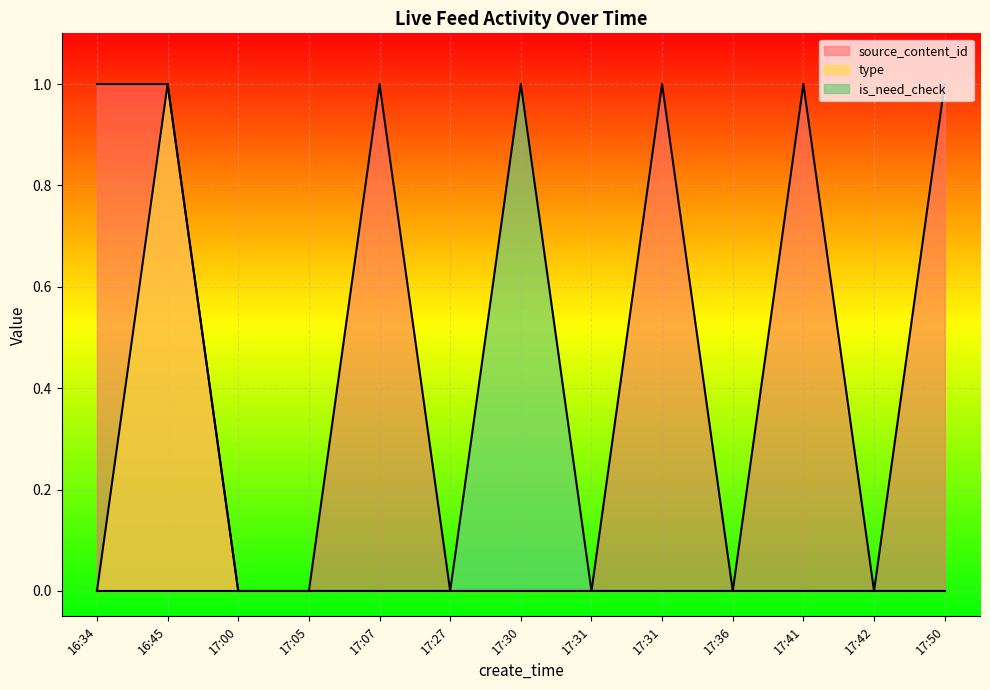

What are all the series names shown in the legend?

source_content_id, type, is_need_check